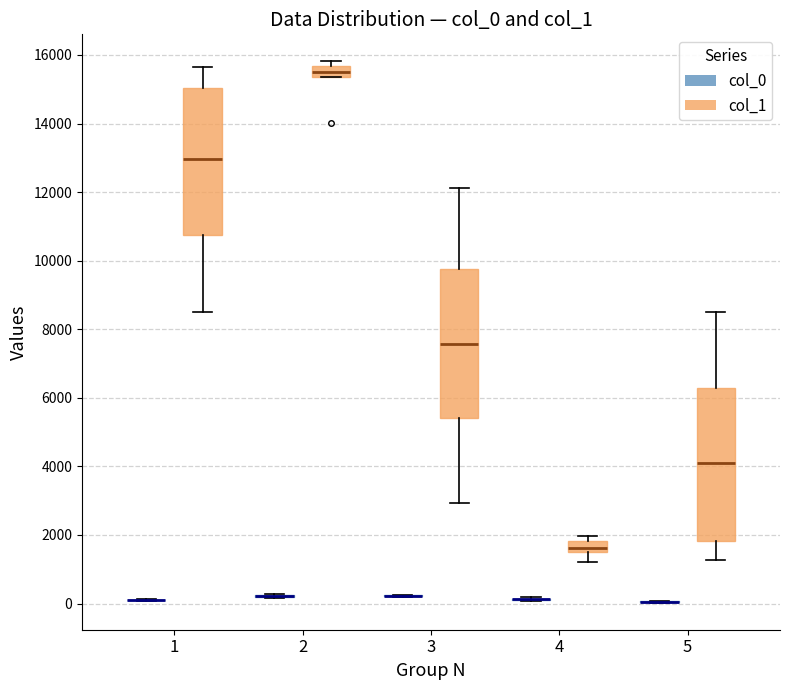

Reading left to right, transcribe this box plot: for each box, give where its median line is, the range the box spans, and where its two whiskers end, as read against the y-axis. The values are not printed on the chart, so give them approximately, as read against the axis.

1 (col_0): box collapsed to a line at 200, whiskers 0 to 200
1 (col_1): median 13000, box 10800 to 15000, whiskers 8600 to 15600
2 (col_0): box collapsed to a line at 200, whiskers 200 to 200
2 (col_1): median 15600 (inside the box), box 15400 to 15600, whiskers 15400 to 15800
3 (col_0): box collapsed to a line at 200, whiskers 200 to 200
3 (col_1): median 7600, box 5400 to 9800, whiskers 3000 to 12200
4 (col_0): box collapsed to a line at 200, whiskers 0 to 200
4 (col_1): median 1600, box 1400 to 1800, whiskers 1200 to 2000
5 (col_0): box collapsed to a line at 0, whiskers 0 to 0
5 (col_1): median 4000, box 1800 to 6200, whiskers 1200 to 8600